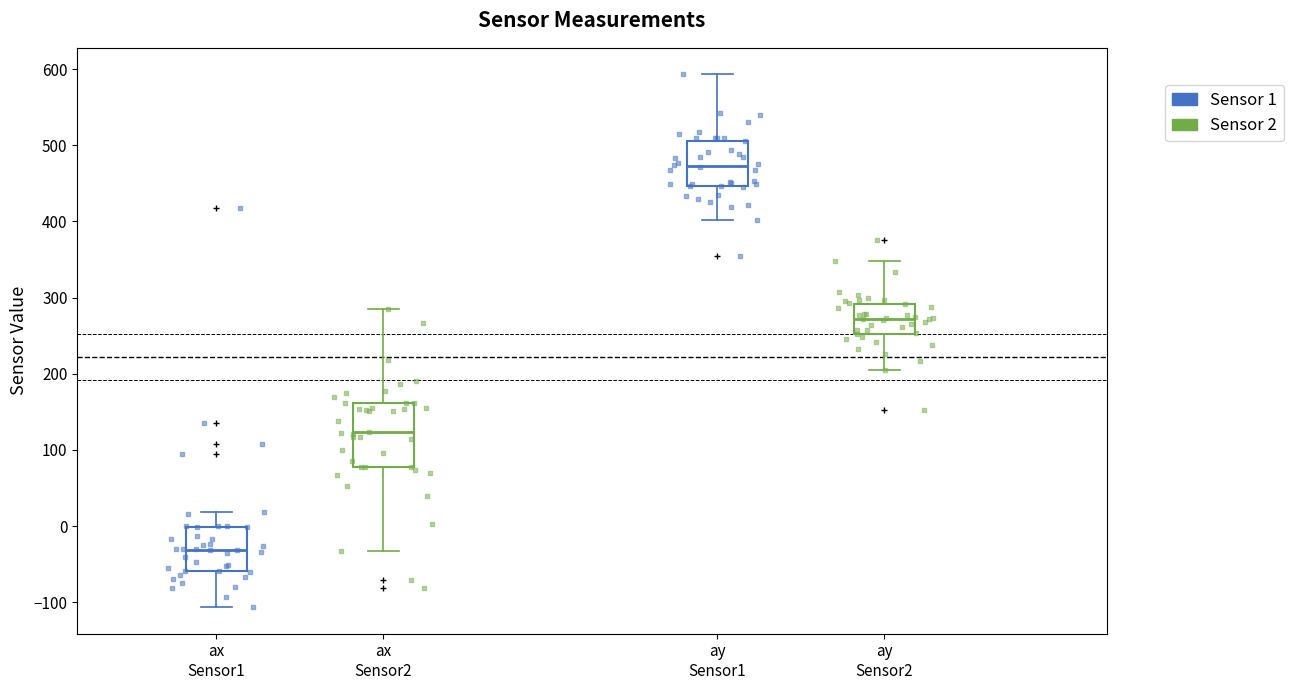

Where does the lower whisker of the box for ax Sensor2 end on the y-axis? The values are not printed on the chart, so give them approximately, as read against the axis.

-30